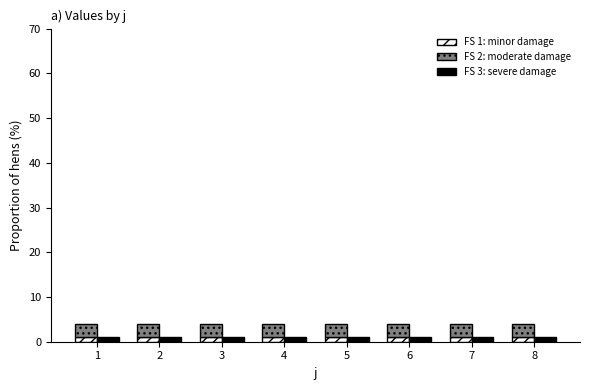

What are all the series names shown in the legend?

FS 1: minor damage, FS 2: moderate damage, FS 3: severe damage